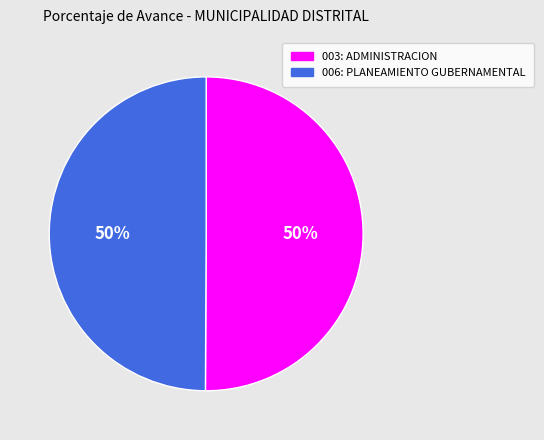

The 003: ADMINISTRACION slice represents 50% of the pie. True or false?

True